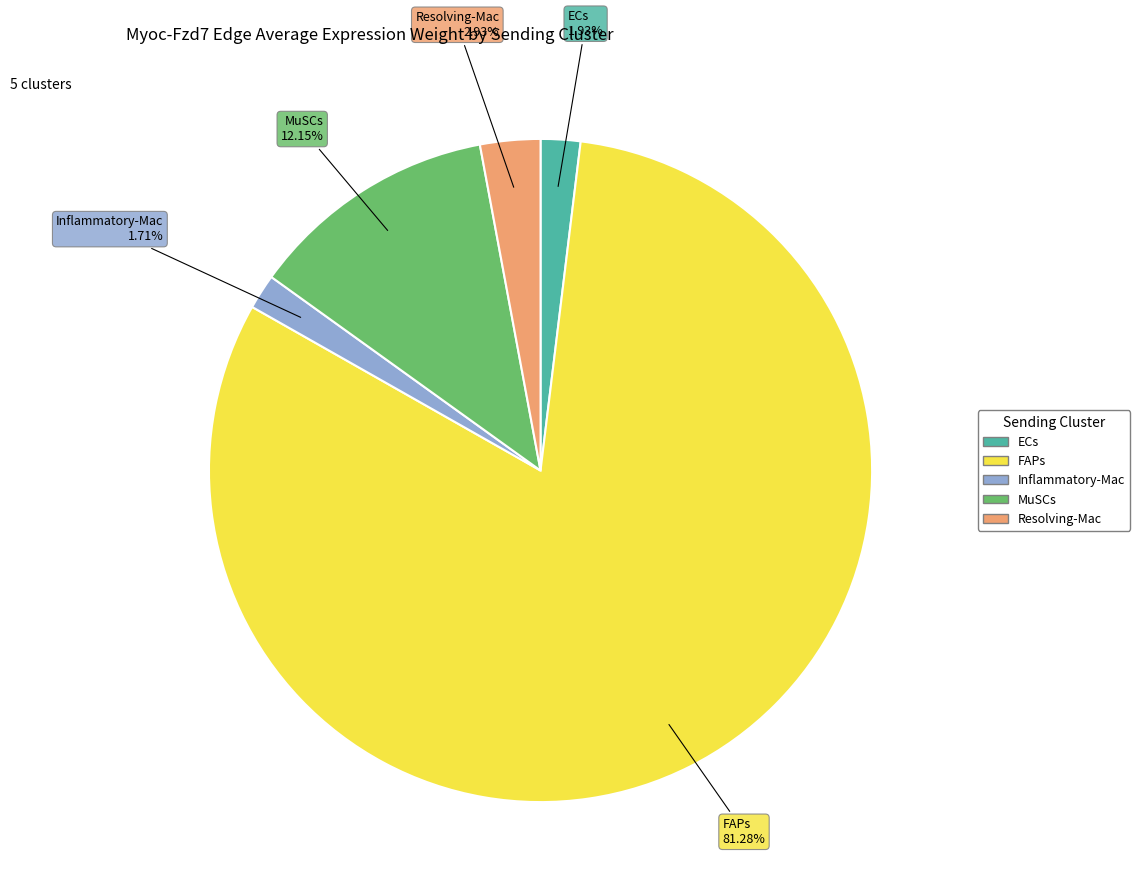

What is the ratio of the value at ECs to the value at MuSCs?

0.2